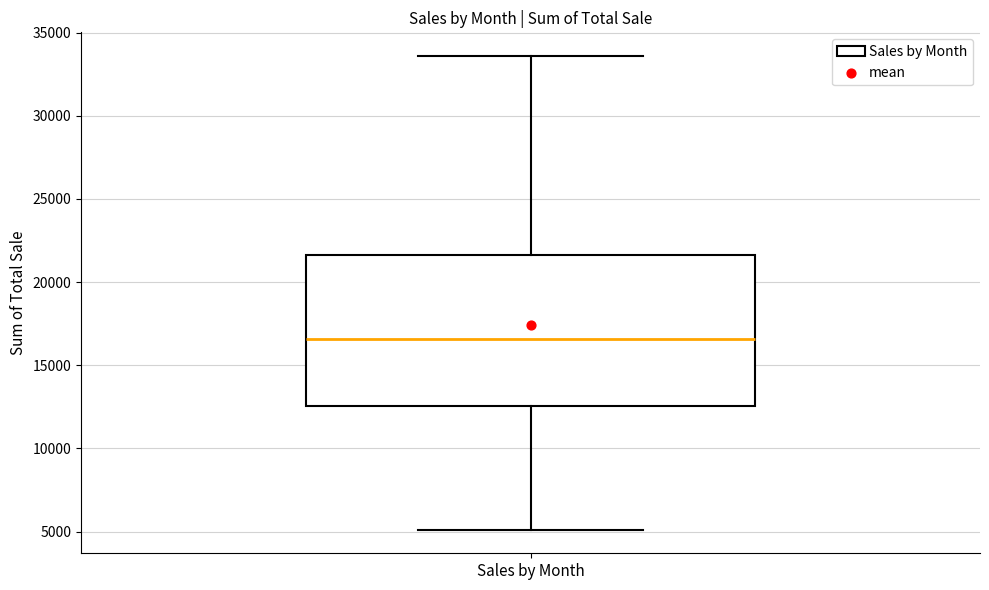

Read this box plot against the y-axis: the position of the median line, the range covered by the box, and the ends of both whiskers. The values are not printed on the chart, so give them approximately, as read against the axis.

median 16500, box 12500 to 21500, whiskers 5000 to 33500